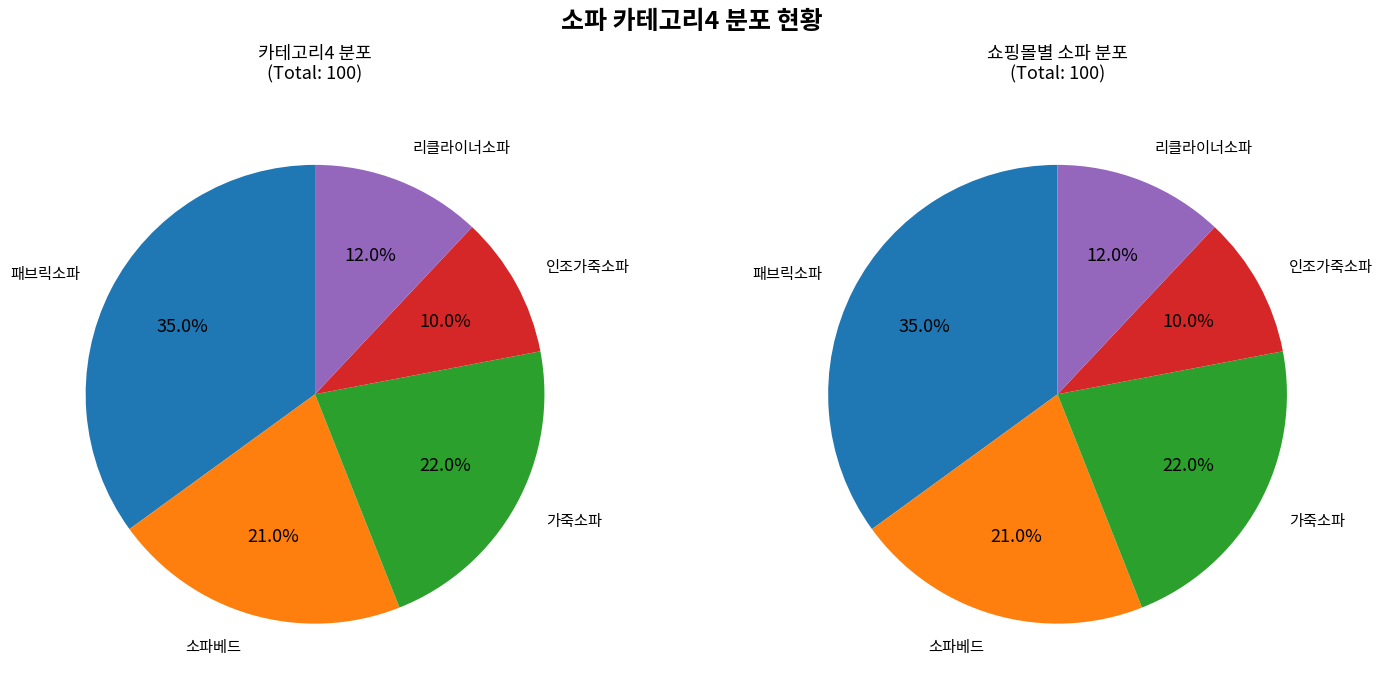

To the nearest percent, what is the average slice percentage?

20%